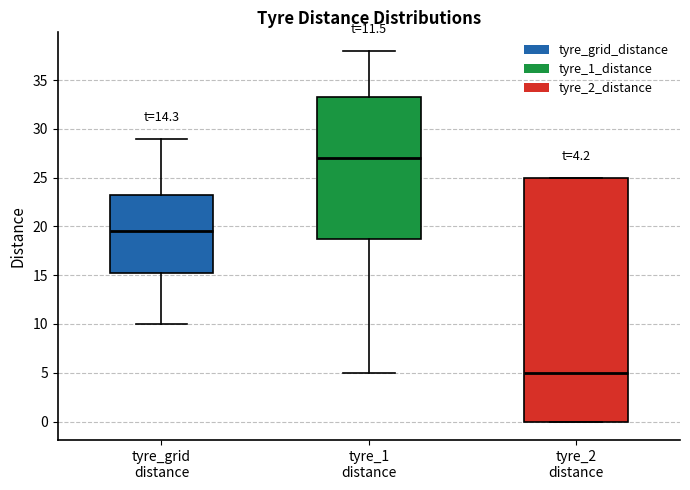

Which box's median line is the lowest?

tyre_2 distance